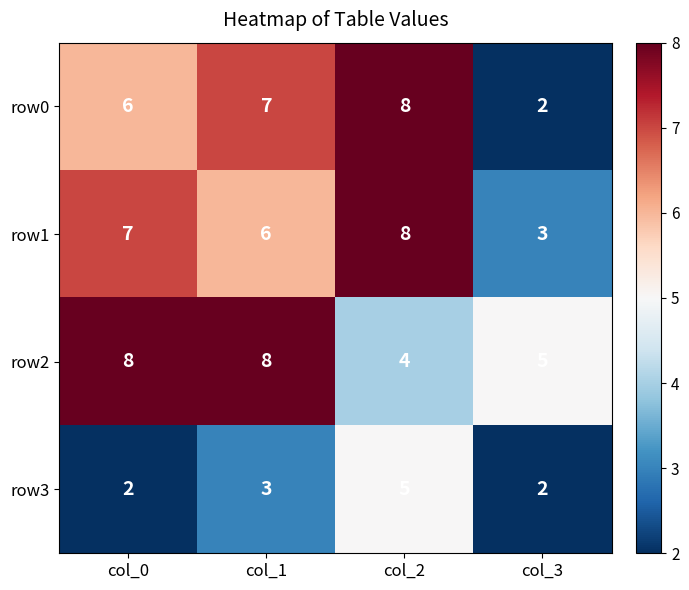

Which series has the largest total across all categories?

row2